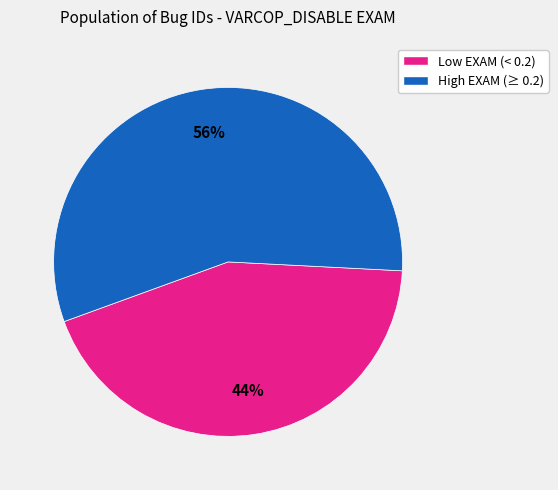

How many segments does this pie chart have?

2